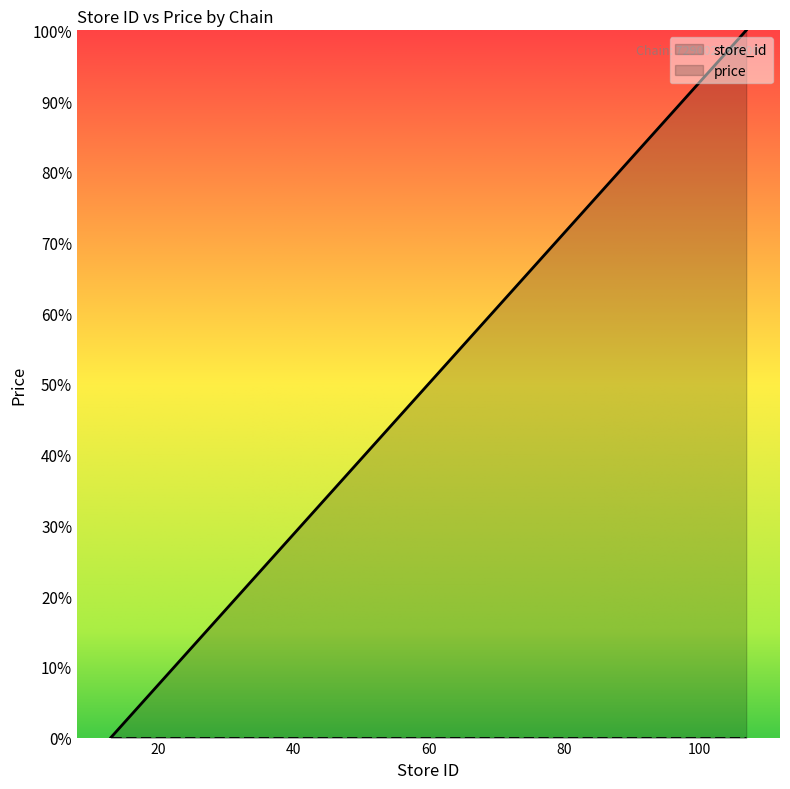

List the labels in order of value, largest first.

107, 98, 97, 96, 95, 89, 83, 77, 76, 71, 68, 65, 55, 49, 46, 45, 35, 14, 13